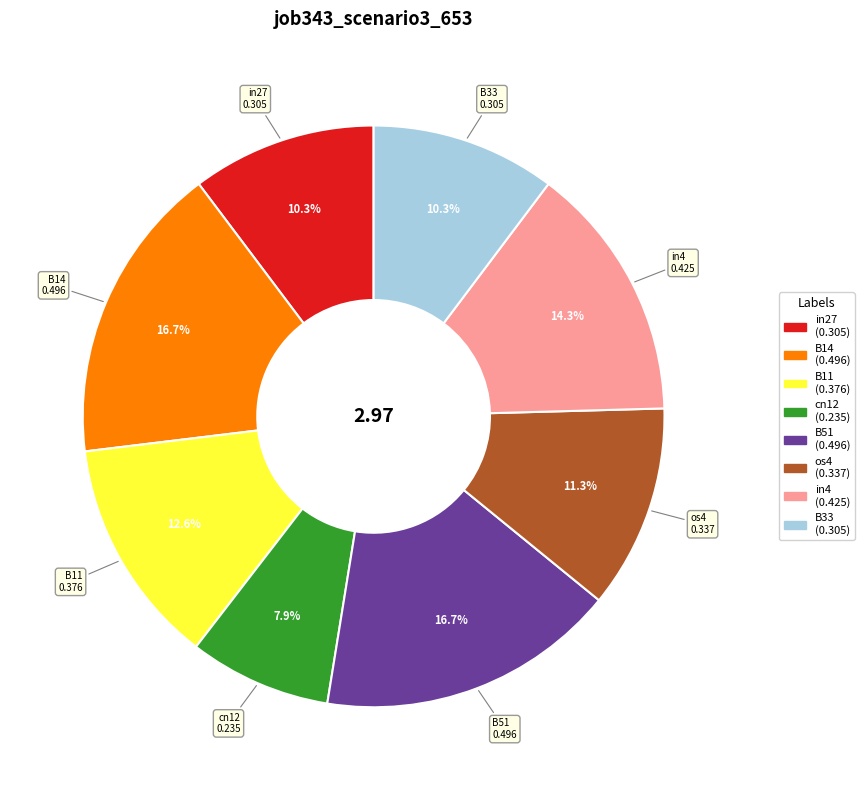

How many slices are in this pie chart?

8